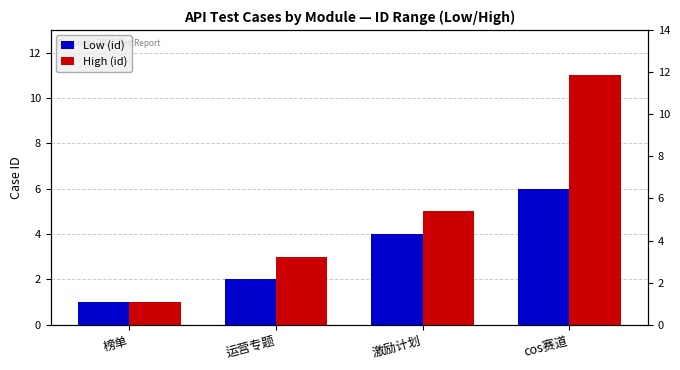

How many data points in High (id) are above 5?

1